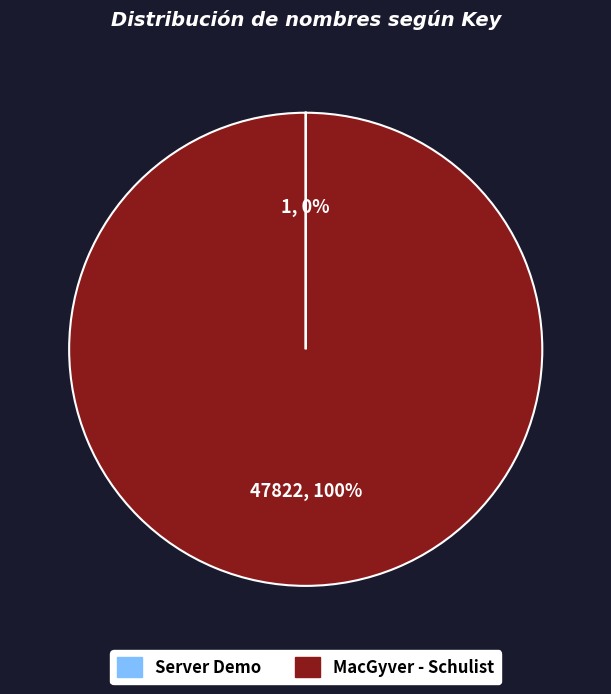

Which category has the biggest portion of the pie?

MacGyver - Schulist